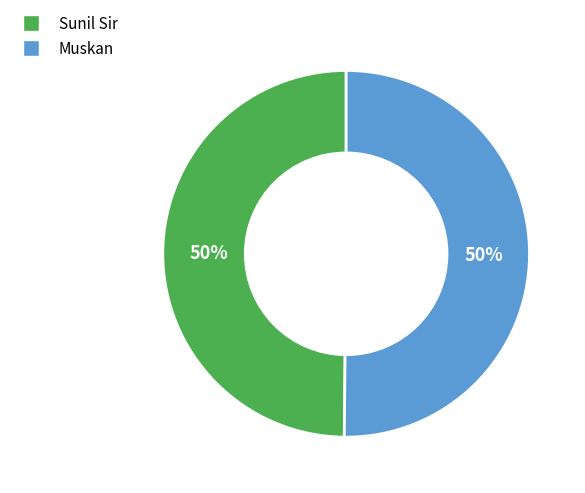

True or false: Muskan accounts for 50% of the total.

True